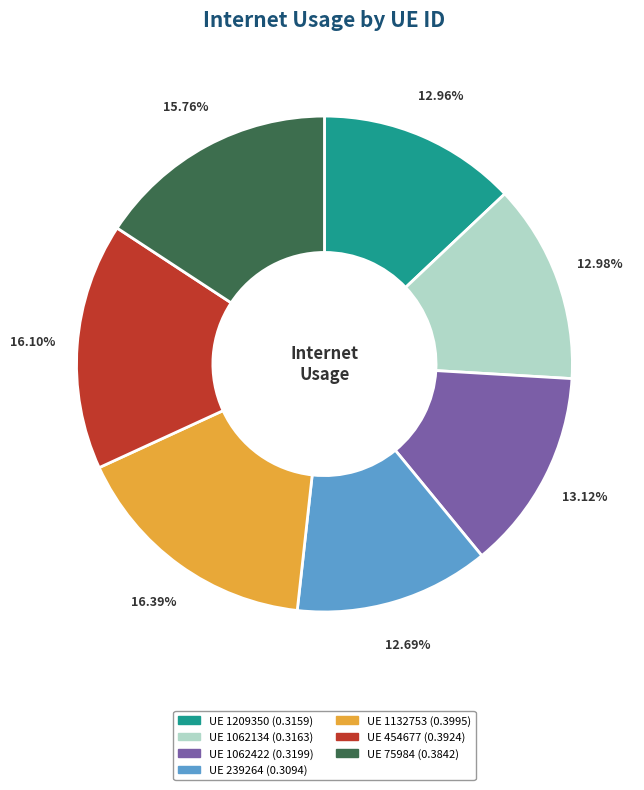

Is there a majority slice in this chart?

No